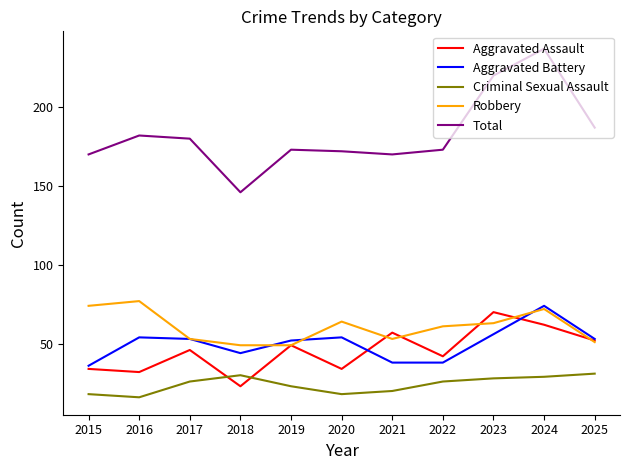

True or false: Aggravated Battery and Criminal Sexual Assault intersect in this chart.

False